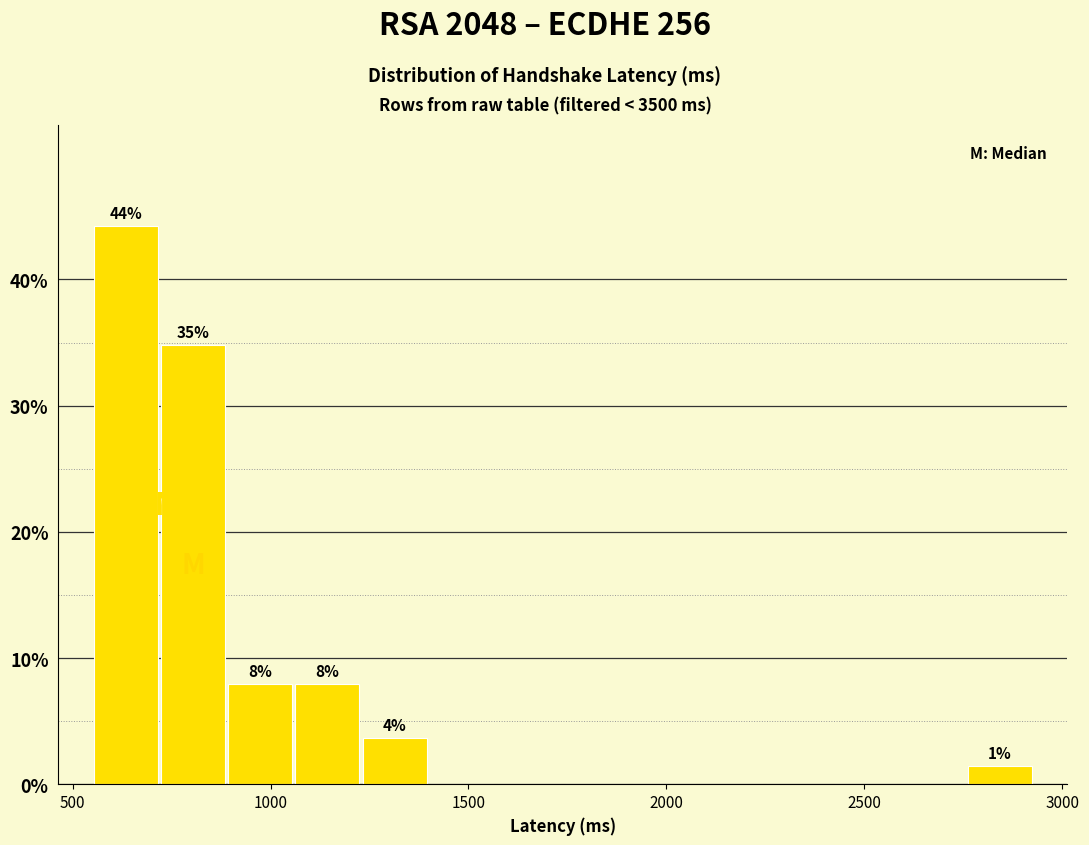

Read against the x-axis, roughly where is the centre of the tallest bar?

650